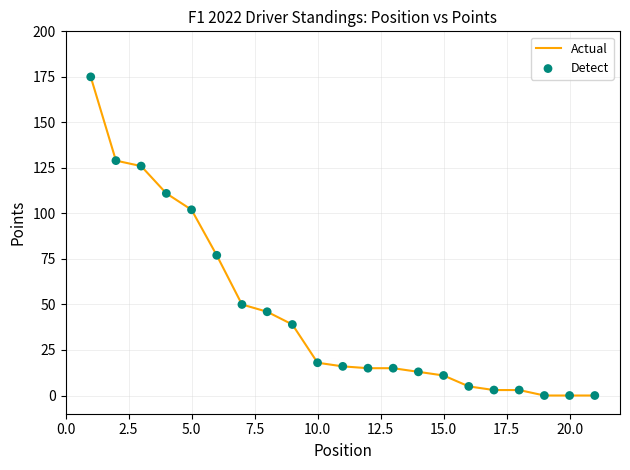

What is the difference between the maximum and minimum values?

175